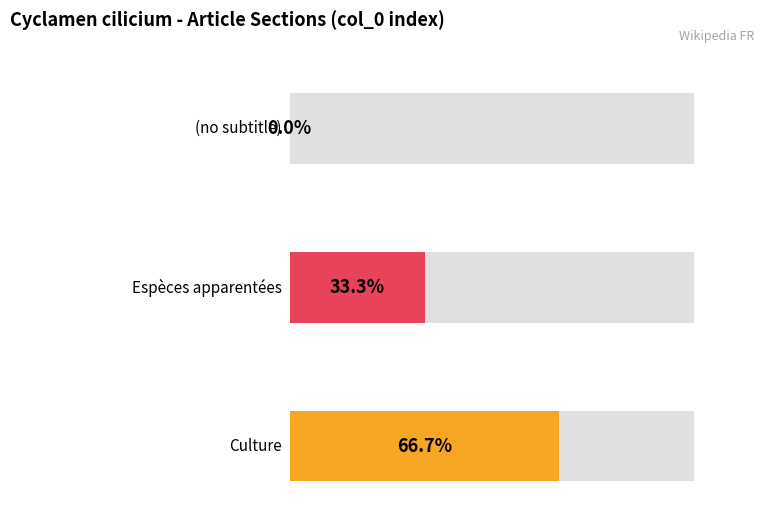

Are the bars horizontal?

Yes